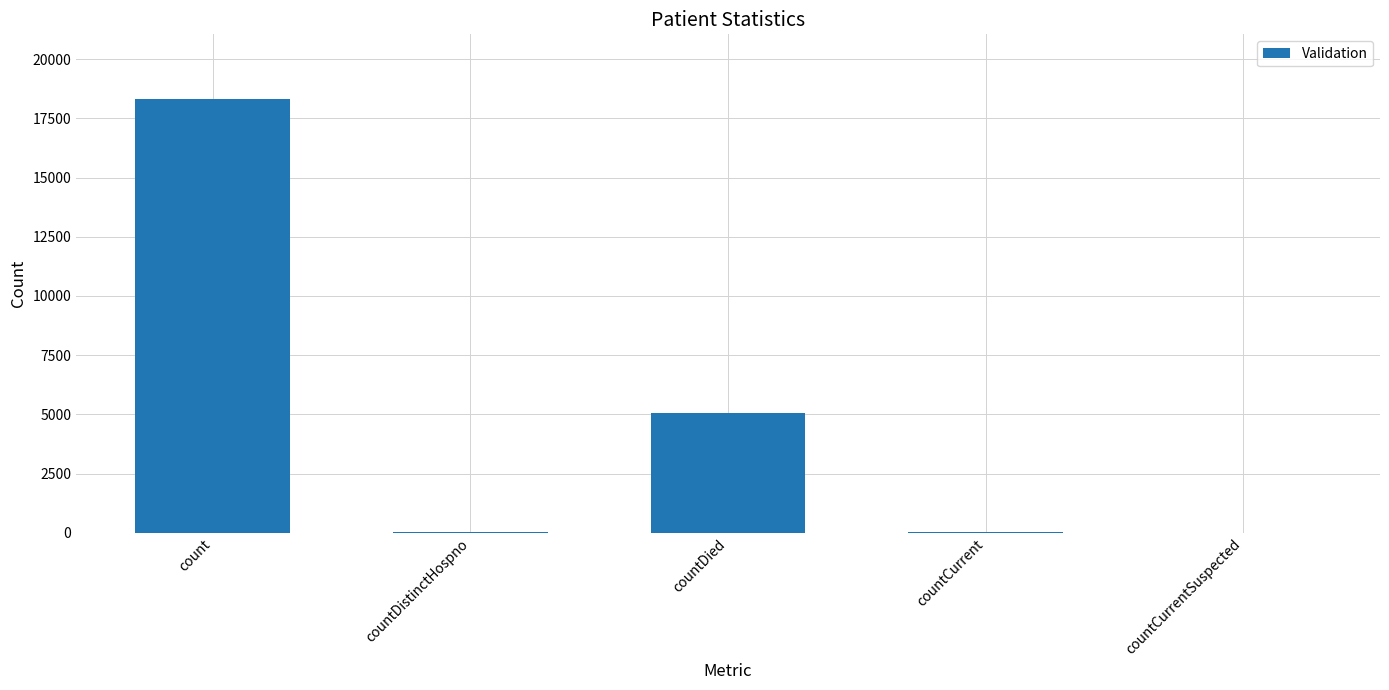

Where is the data nearest to the value 9151?

countDied